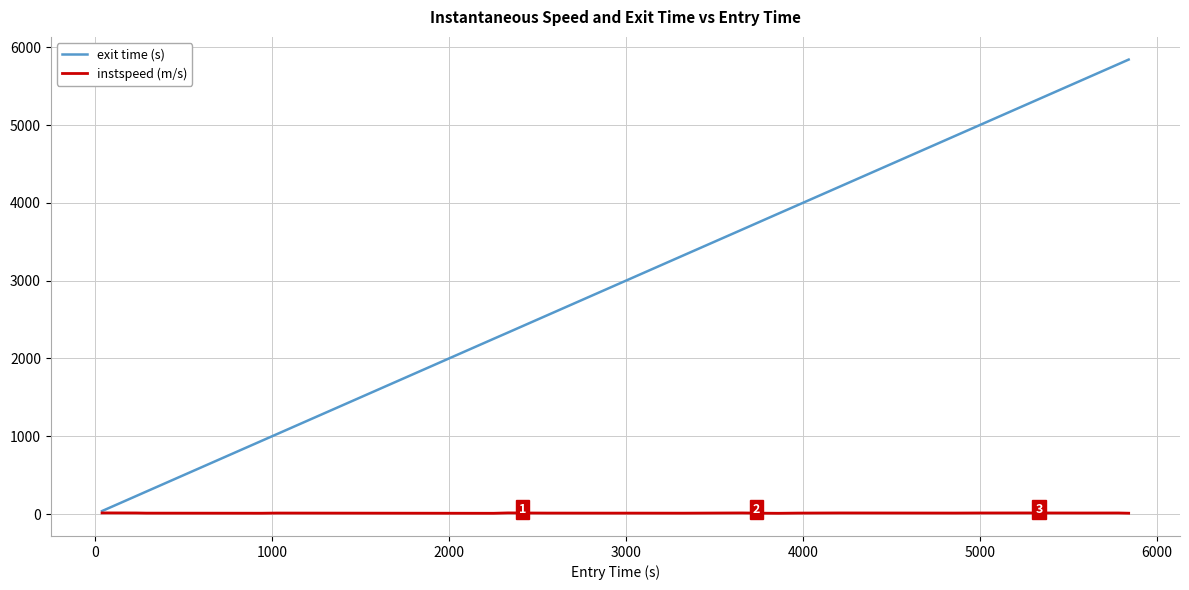

Which series has the largest total across all categories?

exit time (s)